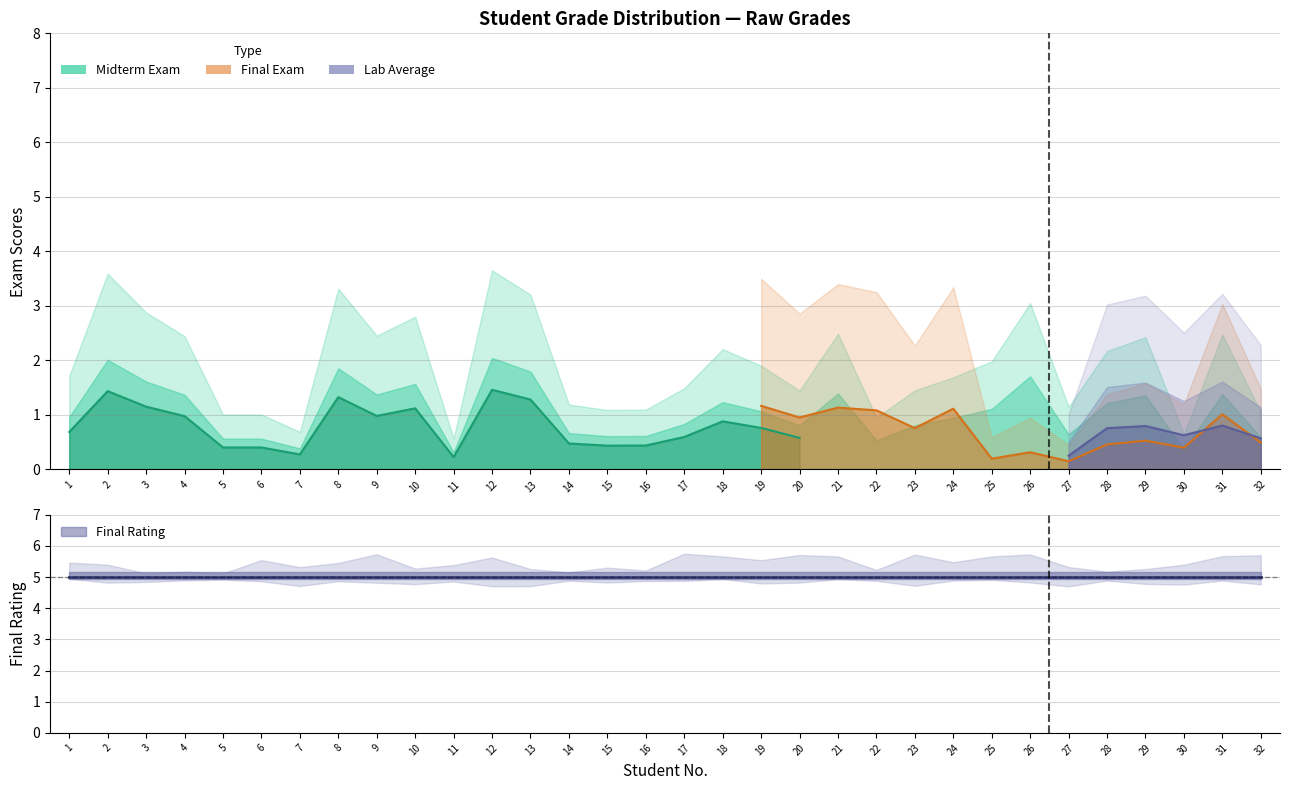

True or false: Midterm Exam and Final Rating intersect in this chart.

False